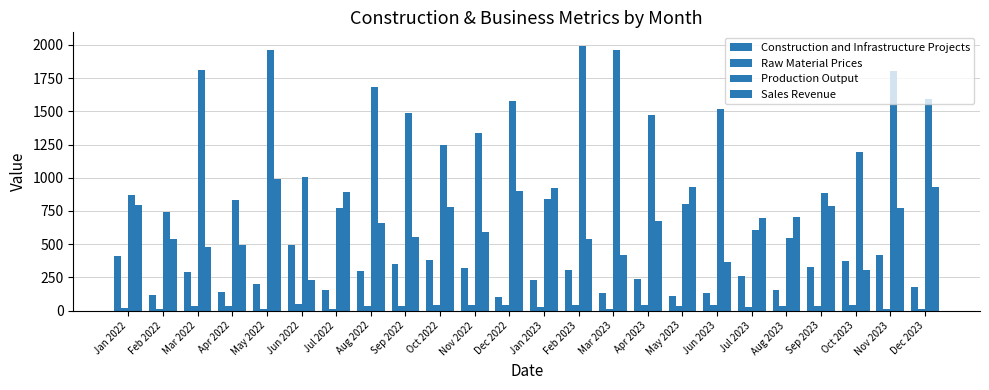

At which category does the chart reach its peak across all series?

Feb 2023